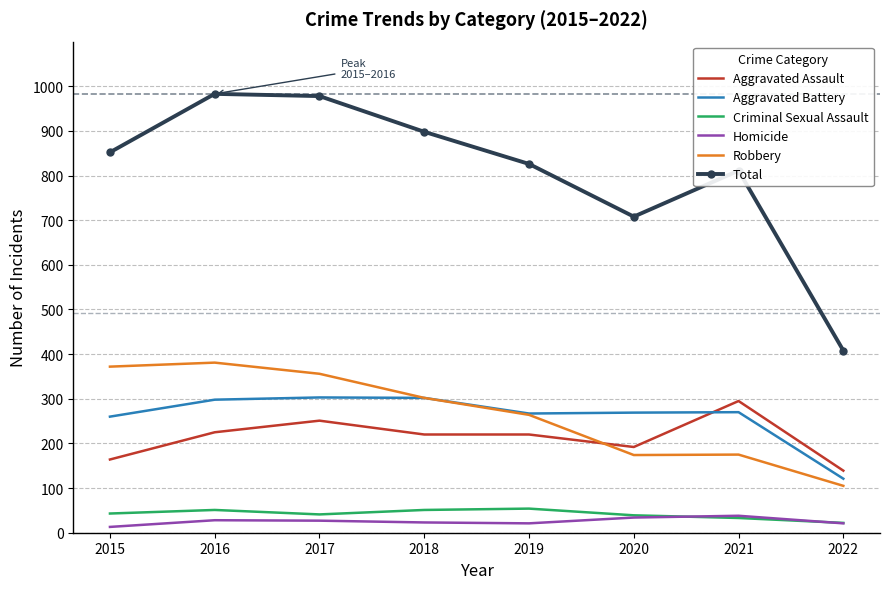

What is the difference between the maximum and minimum values in the Homicide series?

25